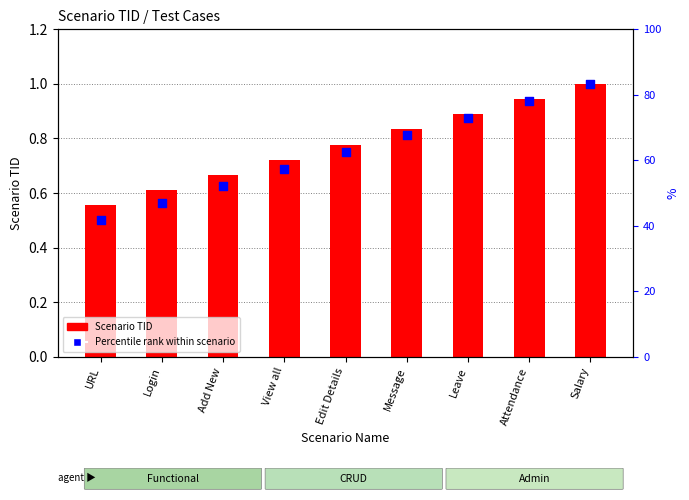

Which series contains the lowest Y value?

Percentile rank within scenario